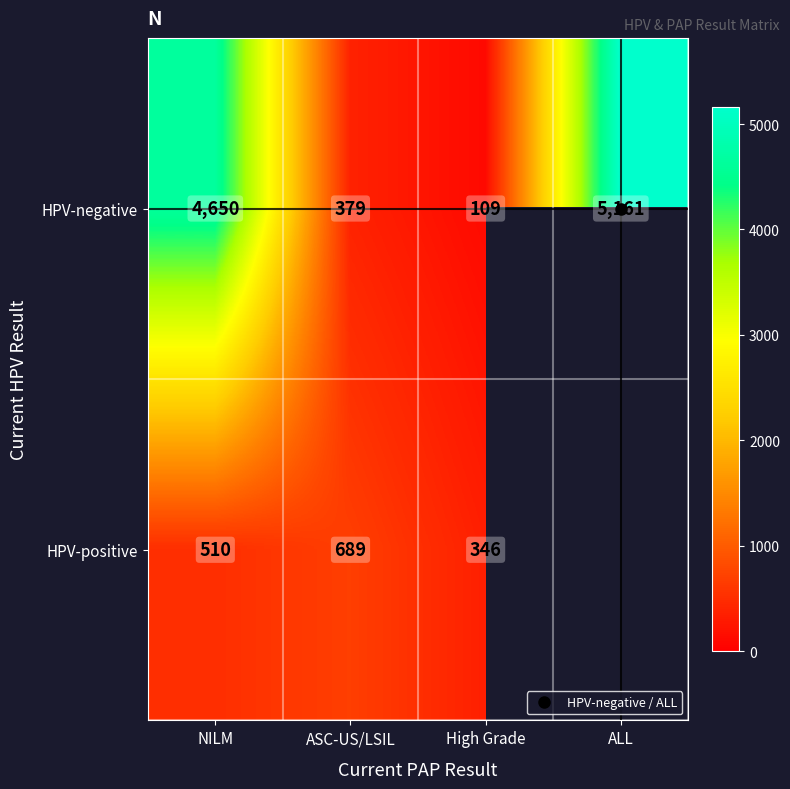

What value does the HPV-negative series have at High Grade?

109.0